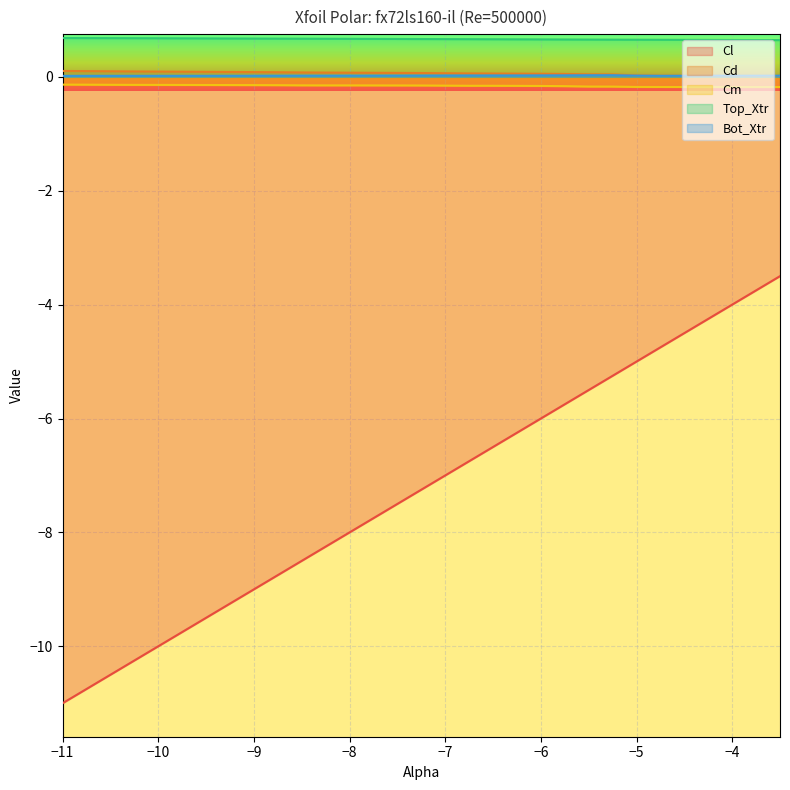

How many Bot_Xtr values are between 0 and 1?

30